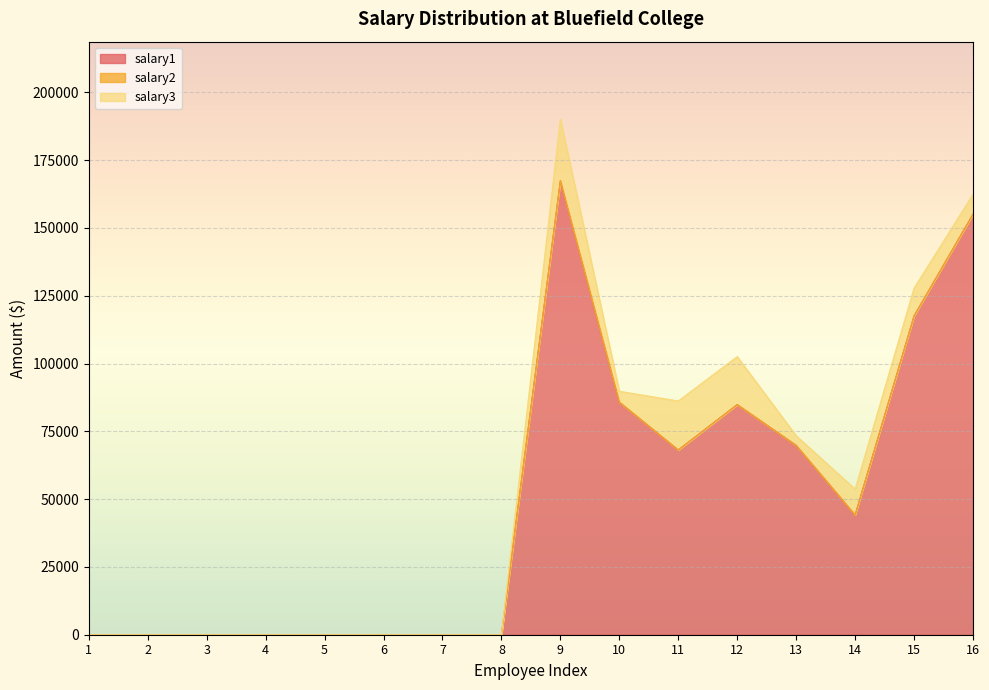

What is the difference between the salary3 values at 16 and 11?

10745